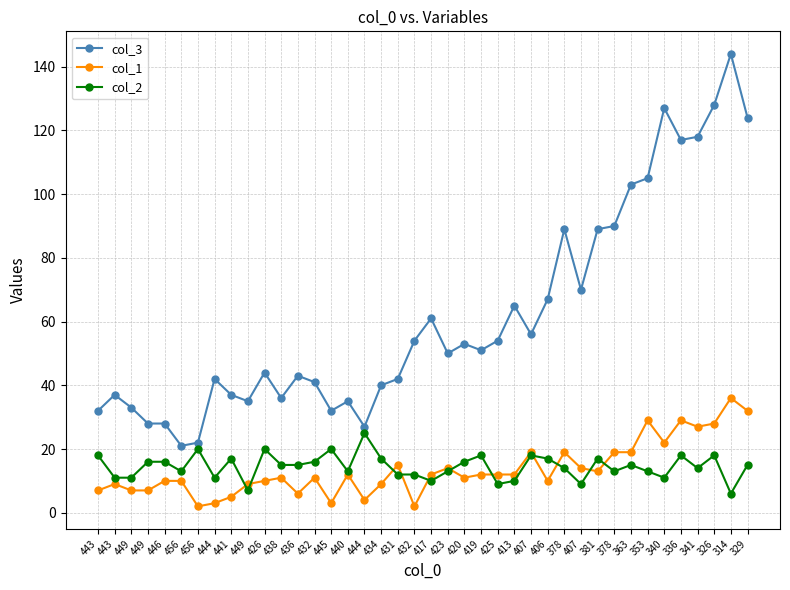

At which category does col_2 reach its first local valley?

456